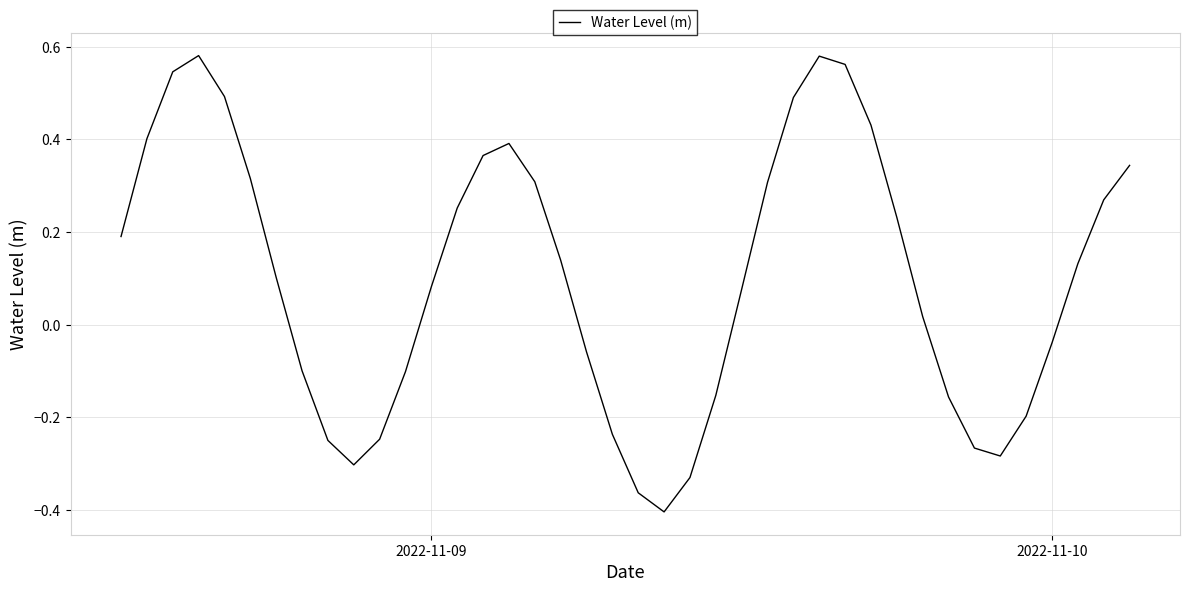

What is the difference between the maximum and minimum values?

1.0